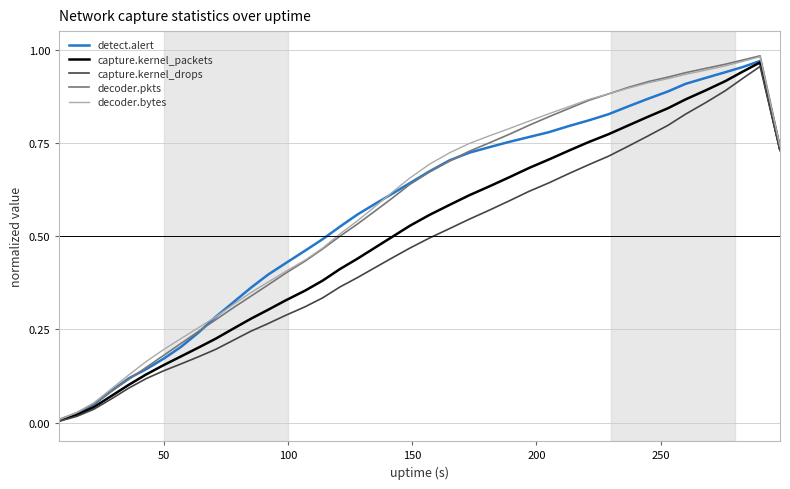

Which series has the widest spread of values?

decoder.pkts